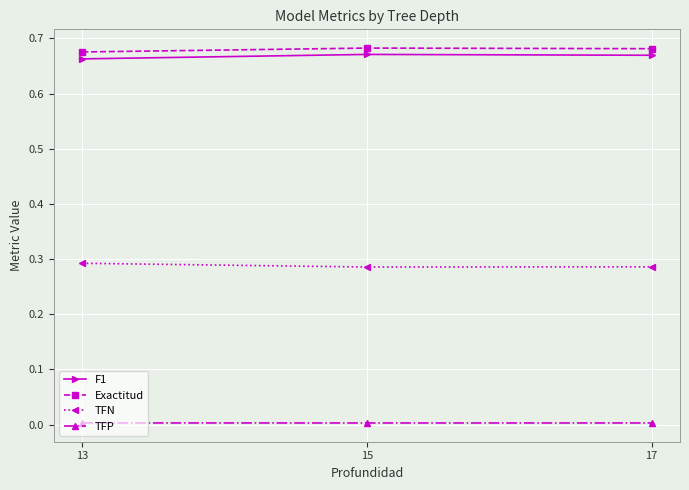

Is the value of F1 at 13 greater than the value of Exactitud at 15?

No